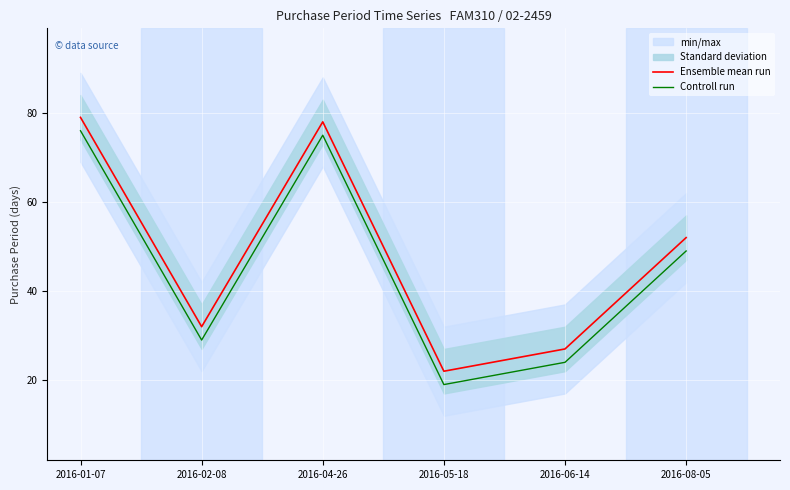

What position from the right is 2016-02-08?

5